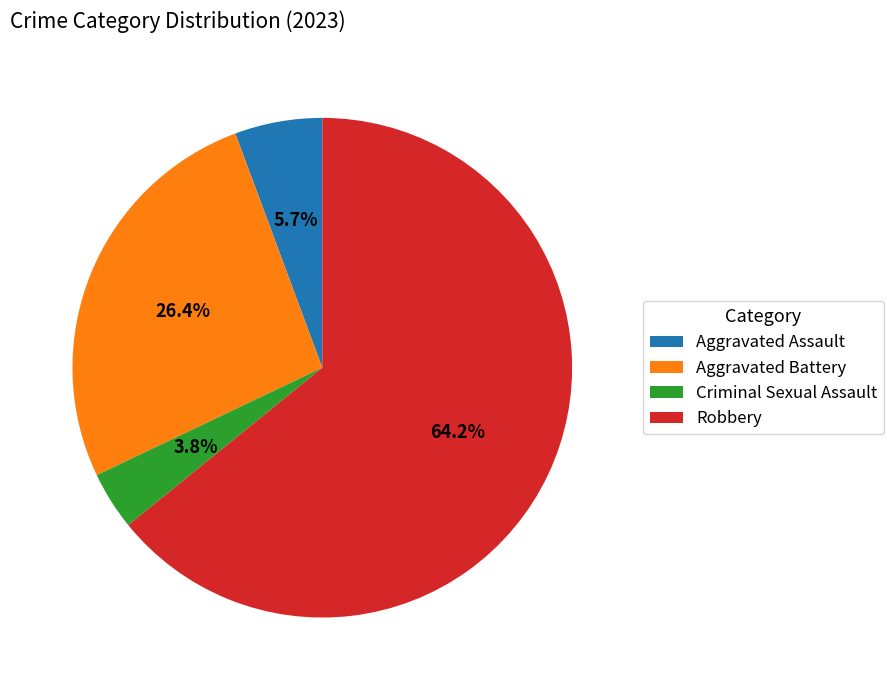

Combined, do Aggravated Assault and Criminal Sexual Assault account for over 50%?

No